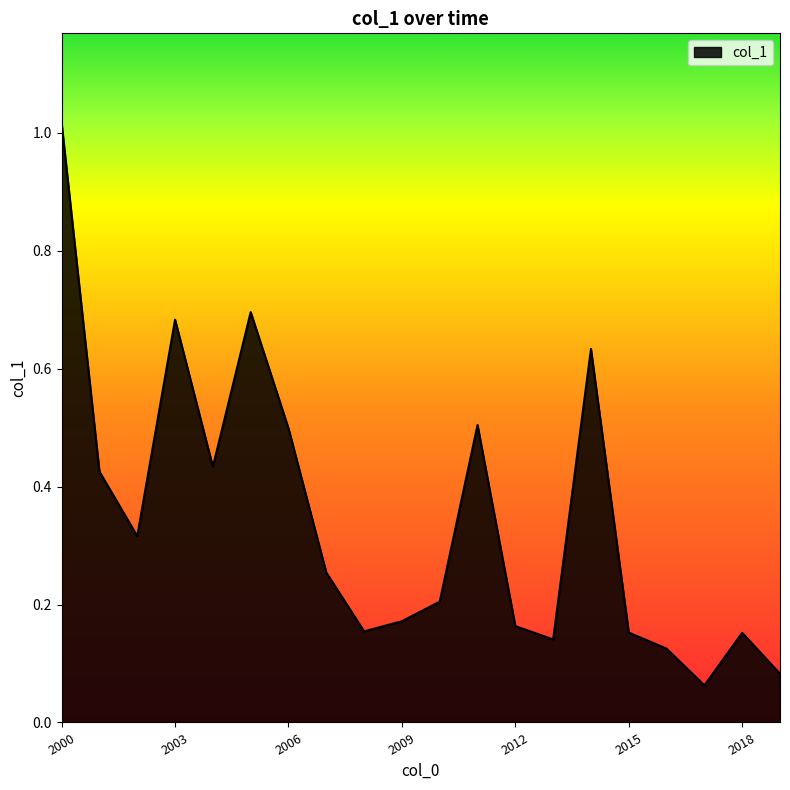

At which category does the chart reach its peak across all series?

2000